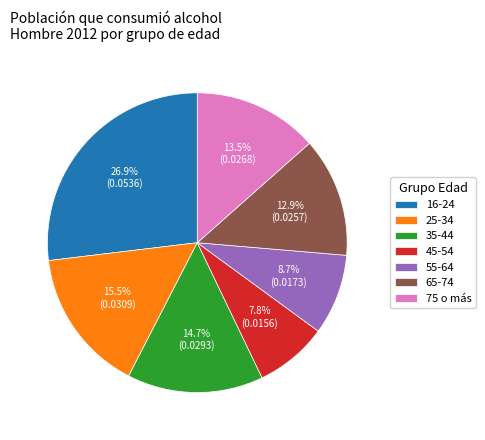

Is 45-54 the majority of the pie?

No